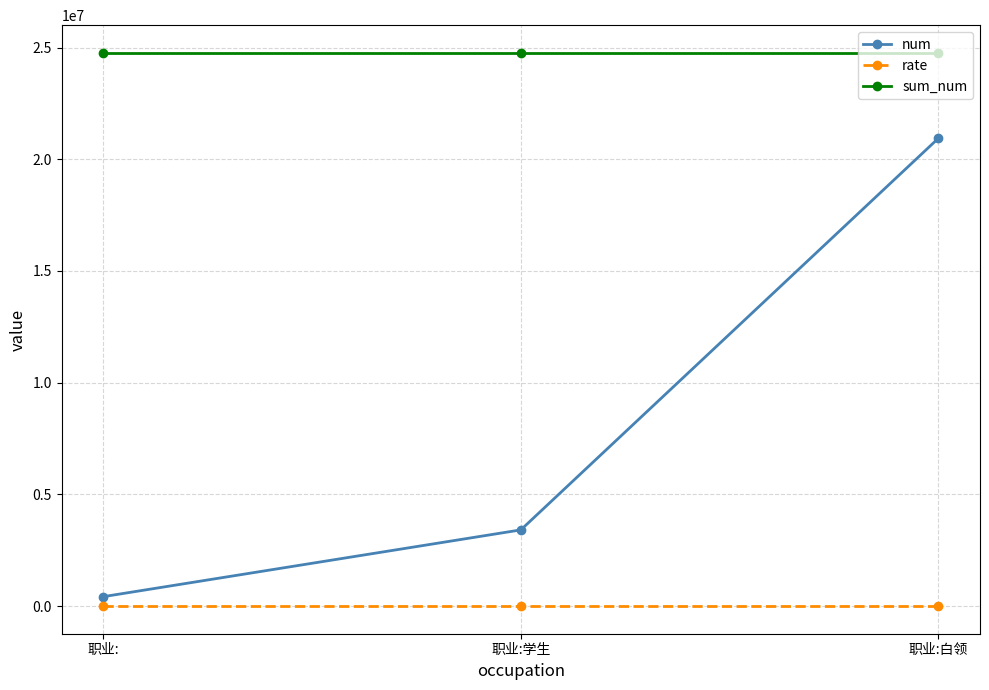

Which series has the widest spread of values?

num